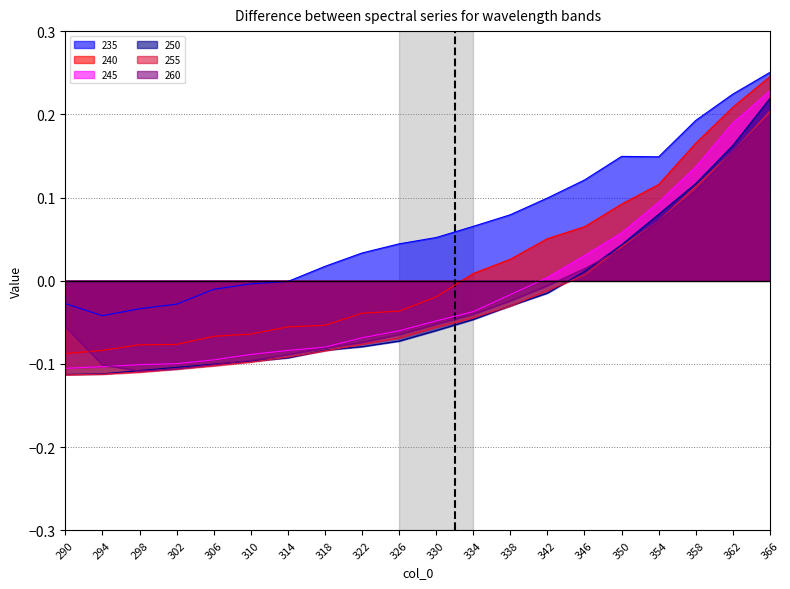

What is the difference between the highest and lowest values at 294?

0.1